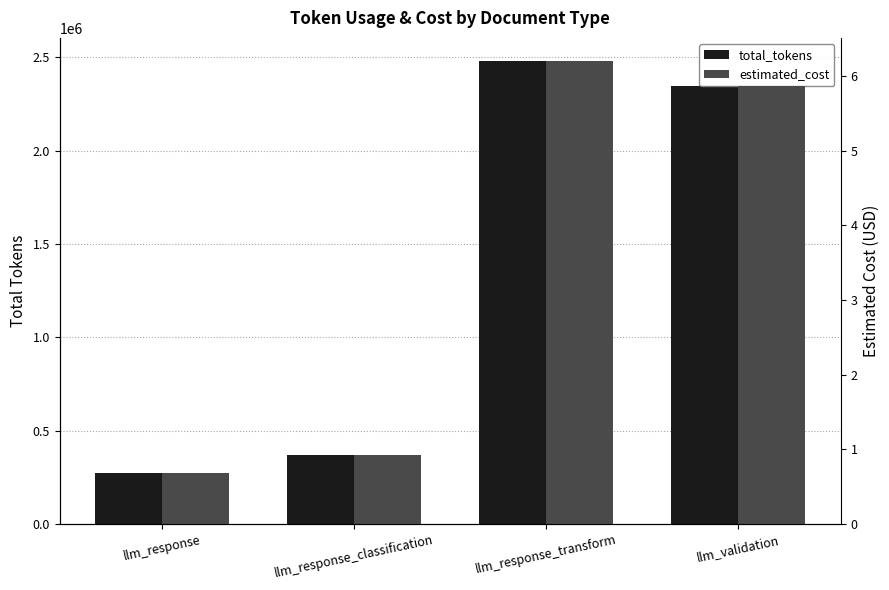

Is it true that total_tokens equals 2349053.0 at llm_validation?

True